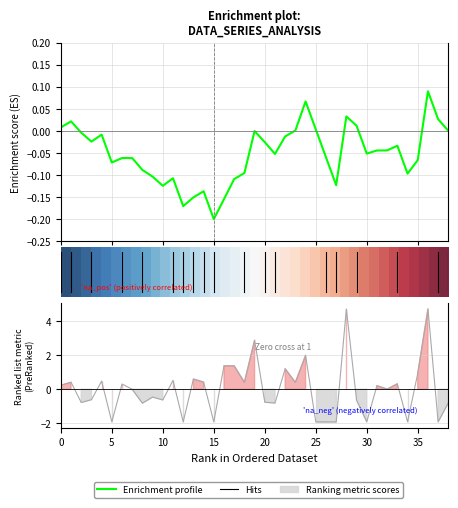

What is the label of the 33rd point from the left?

32